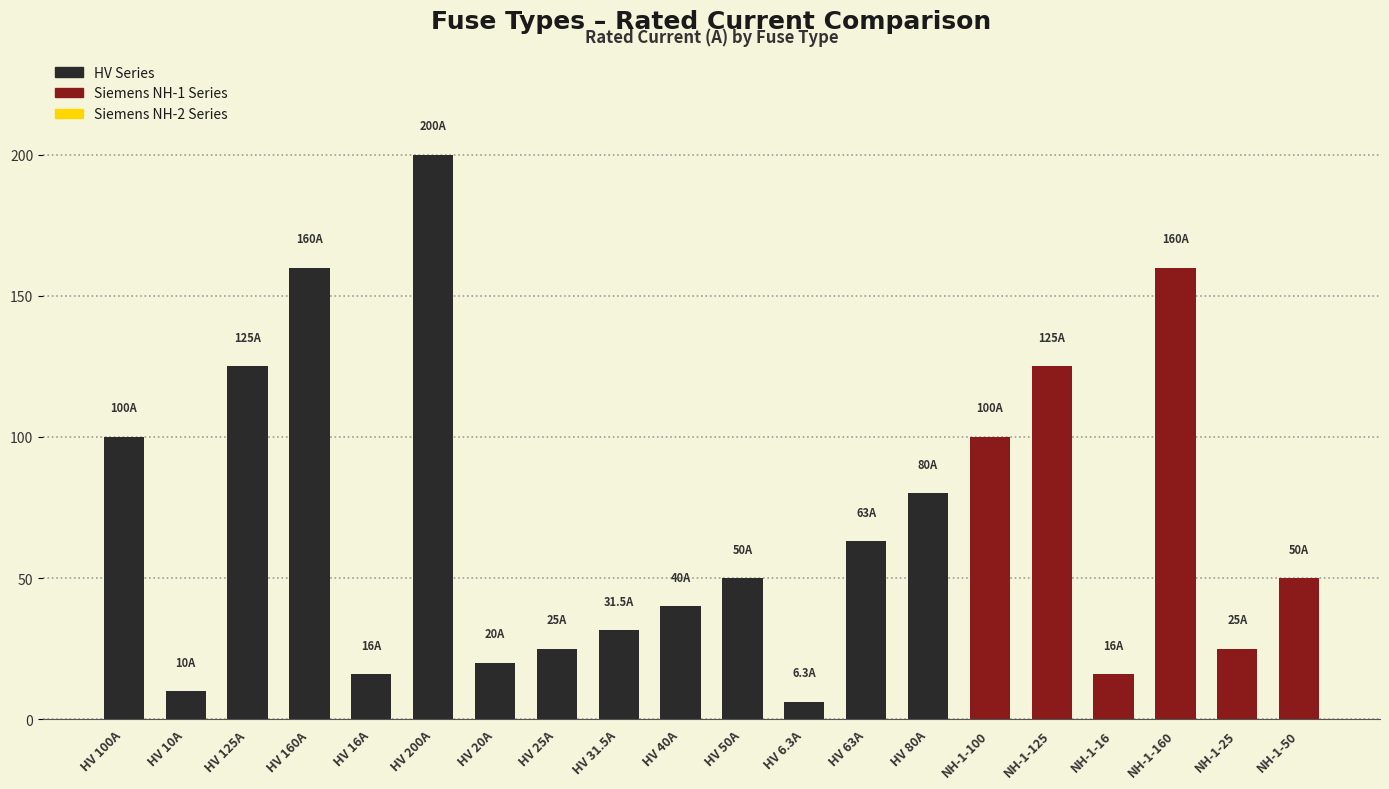

True or false: the data shows 50.0 at NH-1-50.

True